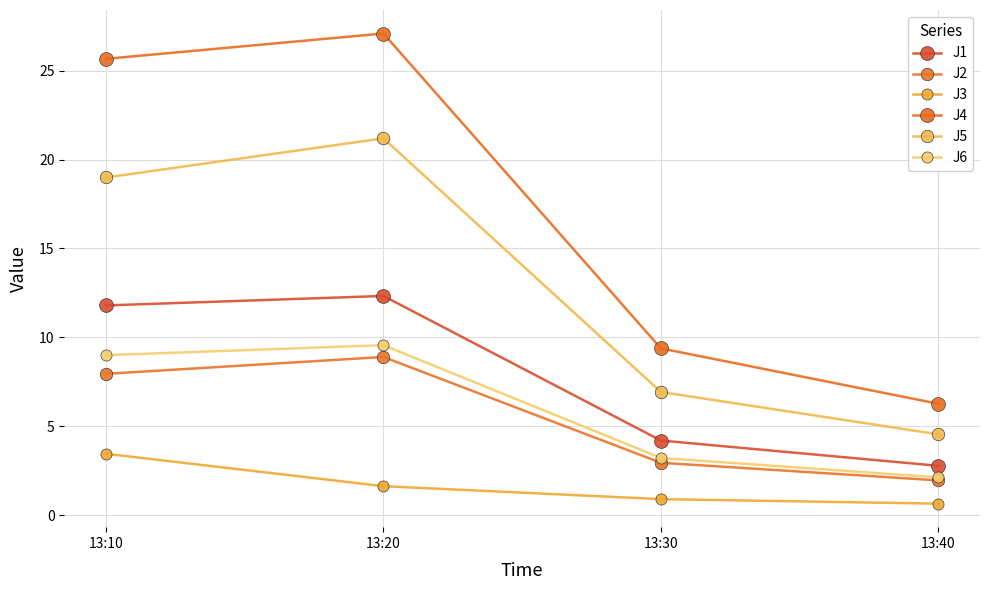

At which category is the sum across all series the highest?

13:20